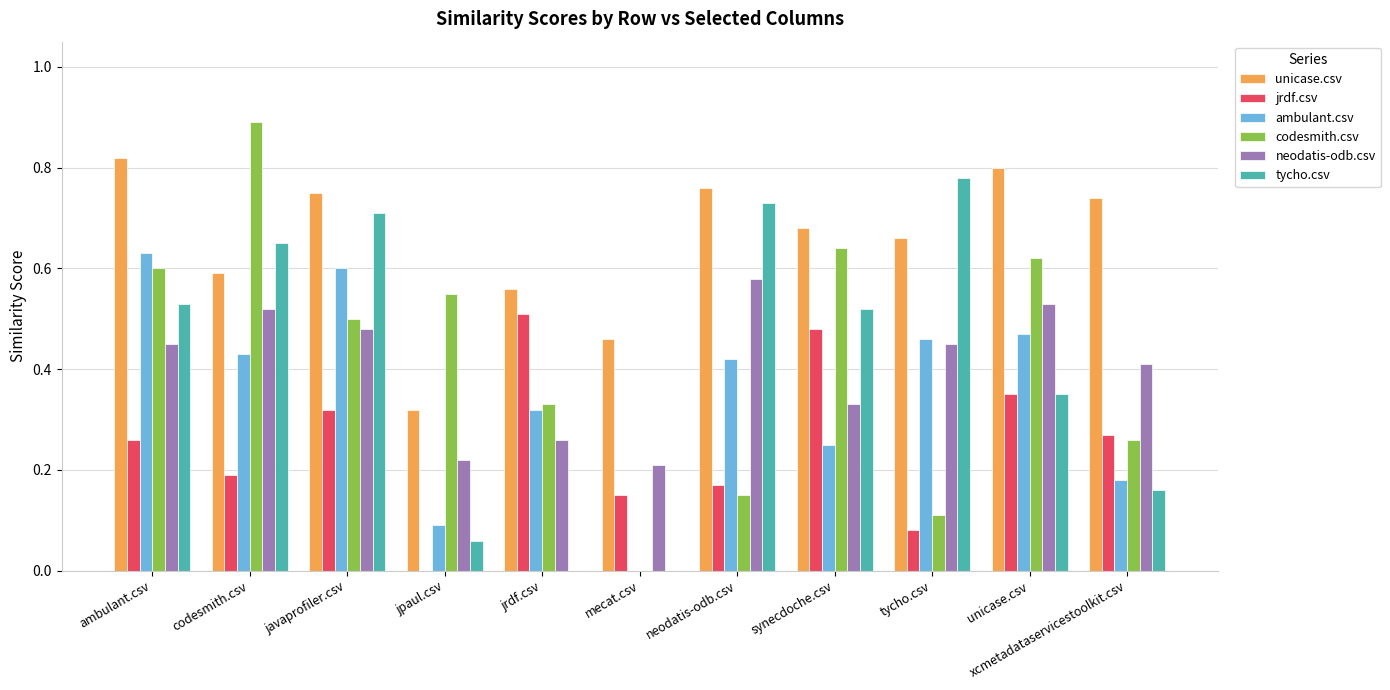

Which series has the widest spread of values?

codesmith.csv